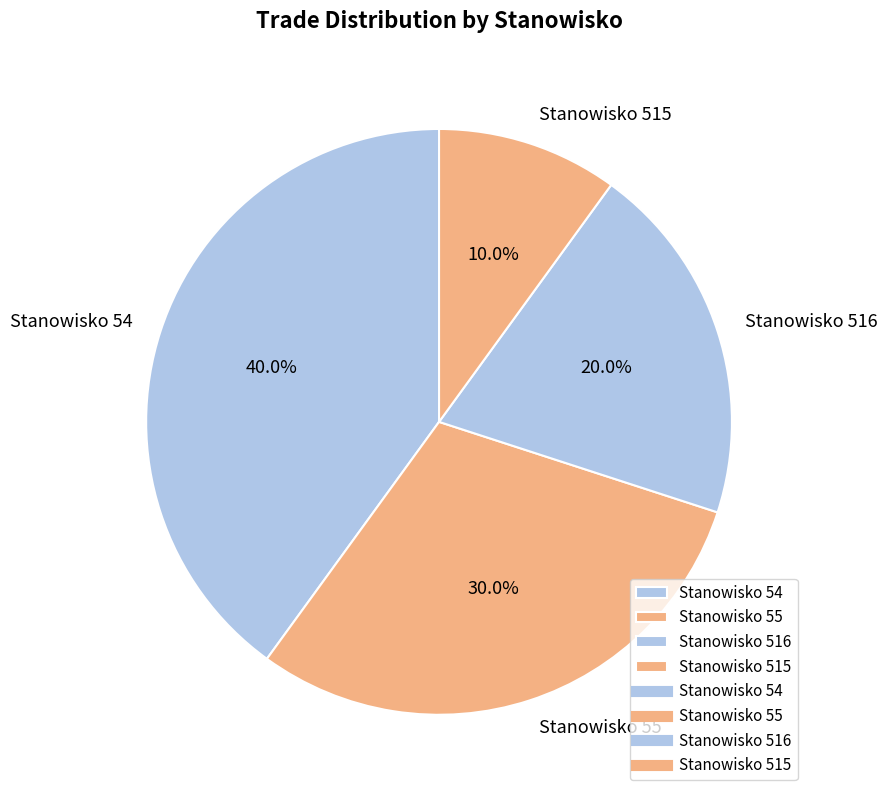

Which slice is the smallest?

Stanowisko 515